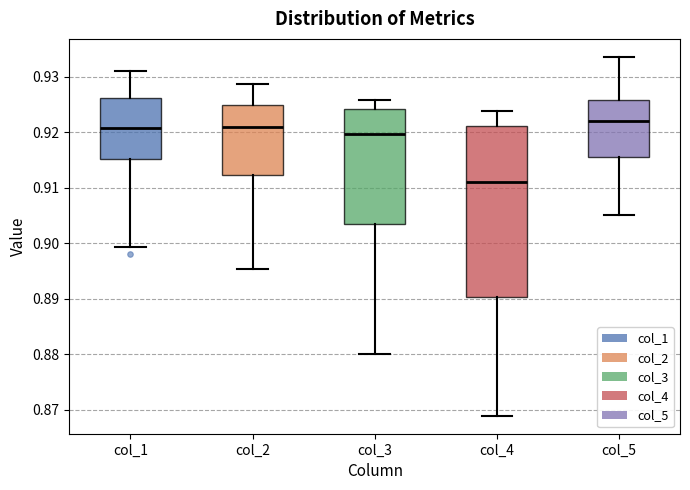

Reading left to right, transcribe this box plot: for each box, give where its median line is, the range the box spans, and where its two whiskers end, as read against the y-axis. The values are not printed on the chart, so give them approximately, as read against the axis.

col_1: median 0.921, box 0.915 to 0.926, whiskers 0.899 to 0.931
col_2: median 0.921, box 0.912 to 0.925, whiskers 0.895 to 0.929
col_3: median 0.920, box 0.903 to 0.924, whiskers 0.880 to 0.926
col_4: median 0.911, box 0.890 to 0.921, whiskers 0.869 to 0.924
col_5: median 0.922, box 0.916 to 0.926, whiskers 0.905 to 0.934